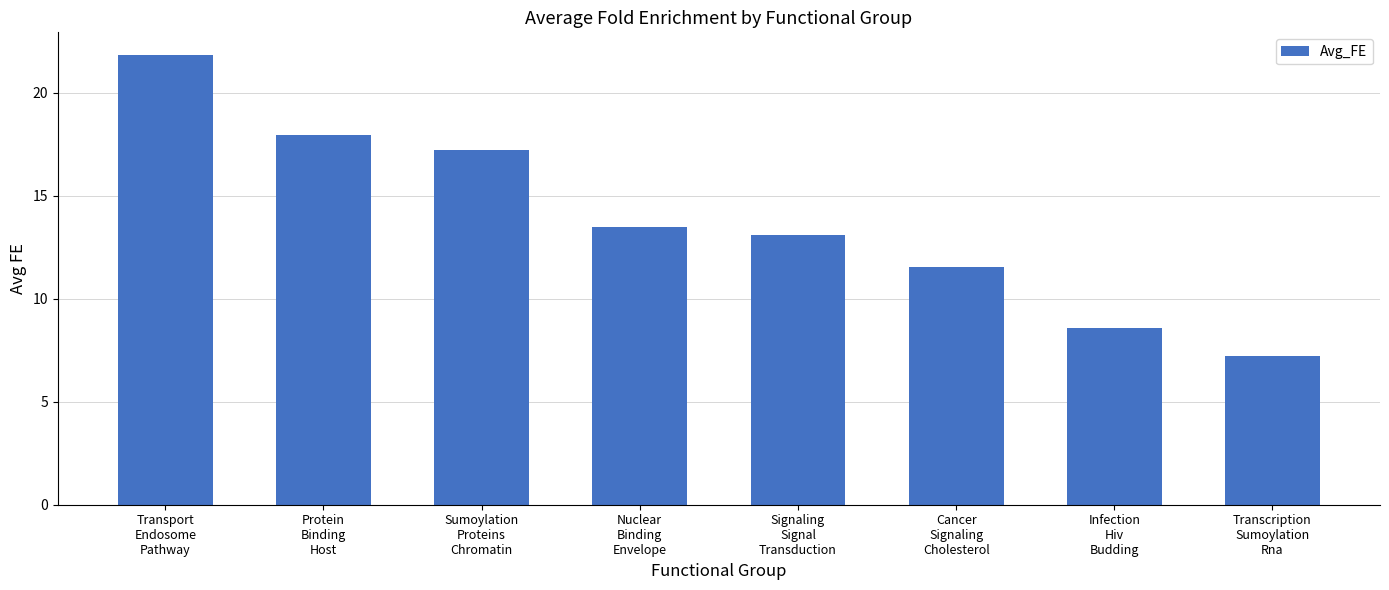

How many data points are less than 13?

3